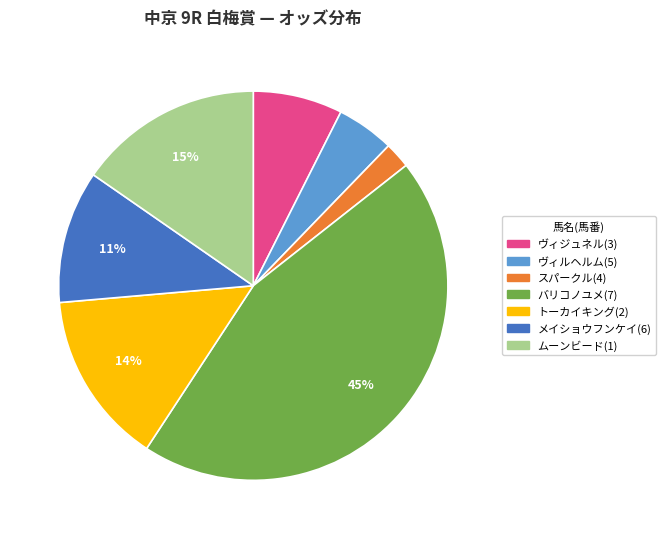

Is there a majority slice in this chart?

No